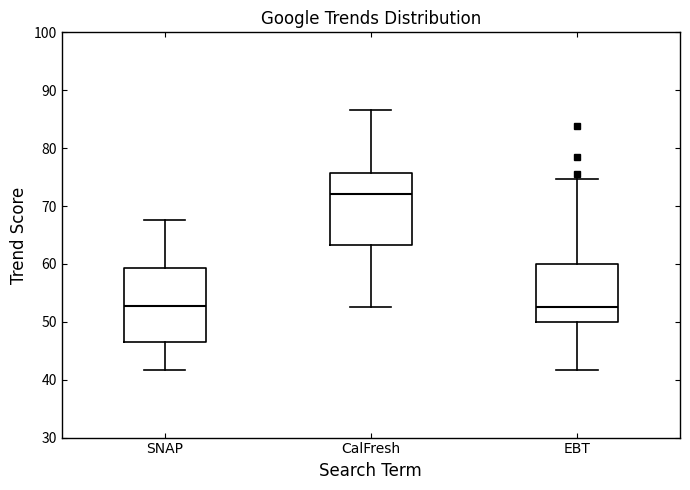

Reading left to right, transcribe this box plot: for each box, give where its median line is, the range the box spans, and where its two whiskers end, as read against the y-axis. The values are not printed on the chart, so give them approximately, as read against the axis.

SNAP: median 53, box 47 to 59, whiskers 42 to 68
CalFresh: median 72, box 63 to 76, whiskers 53 to 87
EBT: median 53, box 50 to 60, whiskers 42 to 75